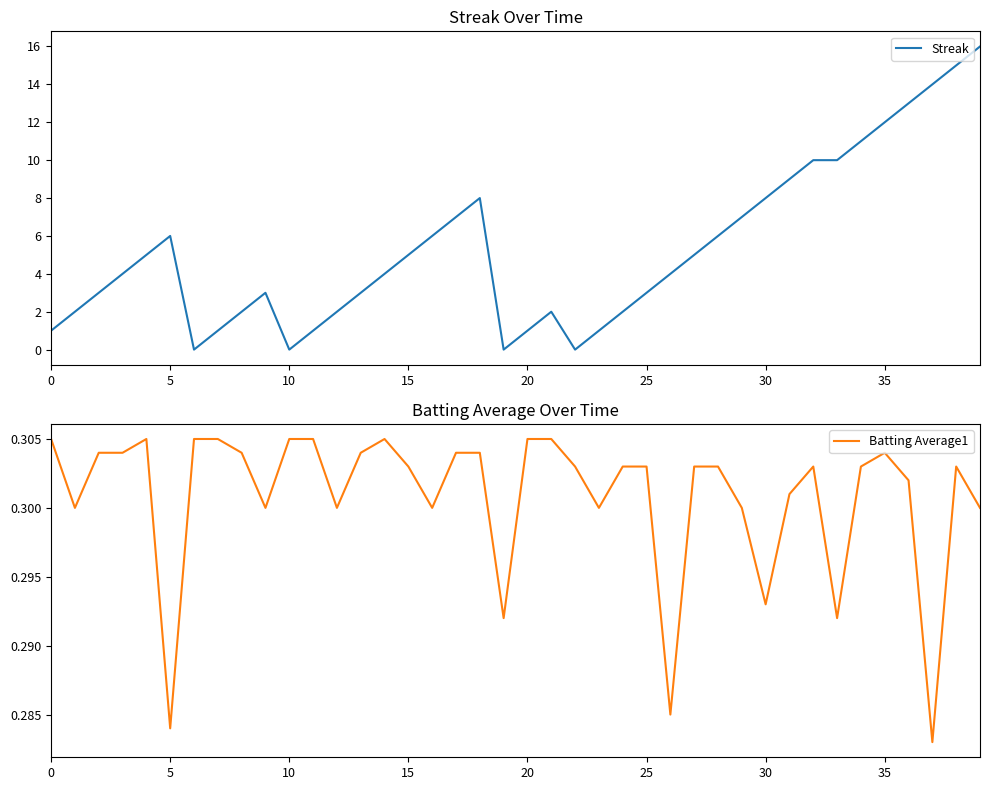

Reading left to right, transcribe all the data shown in this chart.

Streak: 1.0	2.0	3.0	4.0	5.0	6.0	0.0	1.0	2.0	3.0	0.0	1.0	2.0	3.0	4.0	5.0	6.0	7.0	8.0	0.0	1.0	2.0	0.0	1.0	2.0	3.0	4.0	5.0	6.0	7.0	8.0	9.0	10.0	10.0	11.0	12.0	13.0	14.0	15.0	16.0
Batting Average1: 0.3	0.3	0.3	0.3	0.3	0.3	0.3	0.3	0.3	0.3	0.3	0.3	0.3	0.3	0.3	0.3	0.3	0.3	0.3	0.3	0.3	0.3	0.3	0.3	0.3	0.3	0.3	0.3	0.3	0.3	0.3	0.3	0.3	0.3	0.3	0.3	0.3	0.3	0.3	0.3